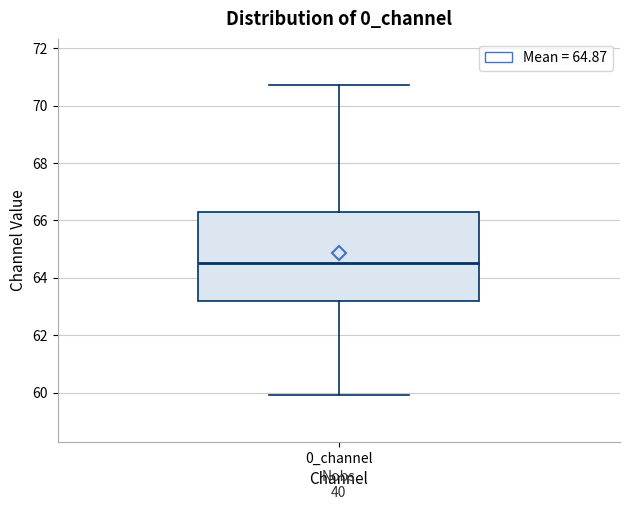

Where does the lower whisker of the box for 0_channel end on the y-axis? The values are not printed on the chart, so give them approximately, as read against the axis.

60.0